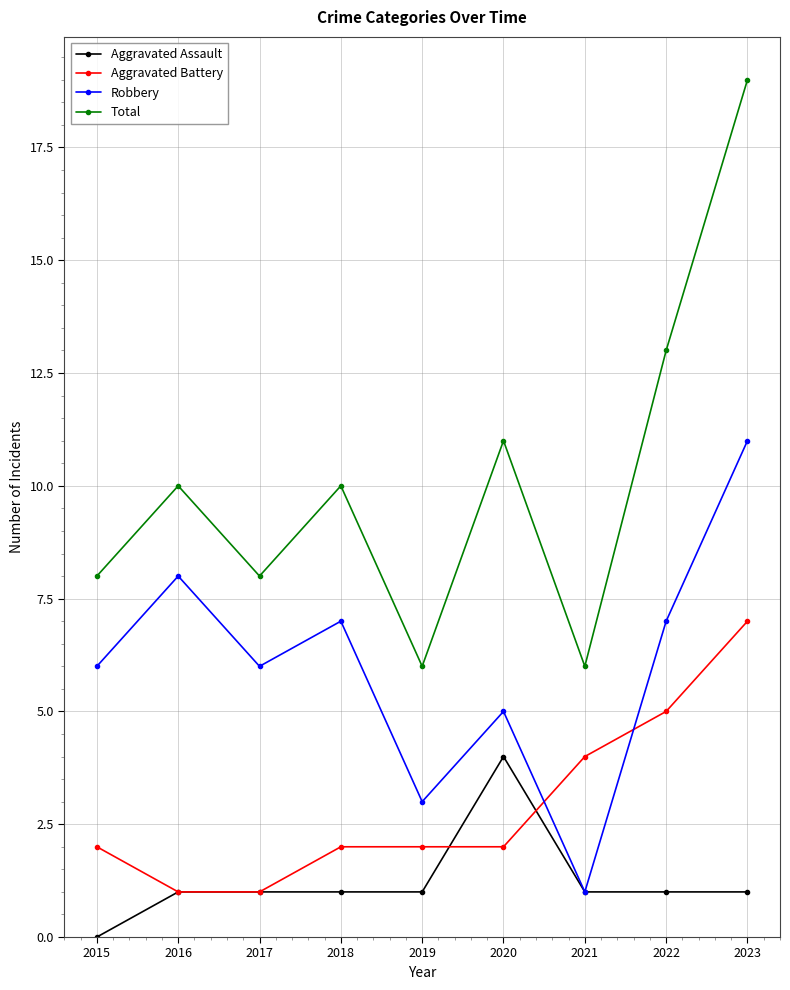

True or false: Total has a value of 2 at 2017.

False